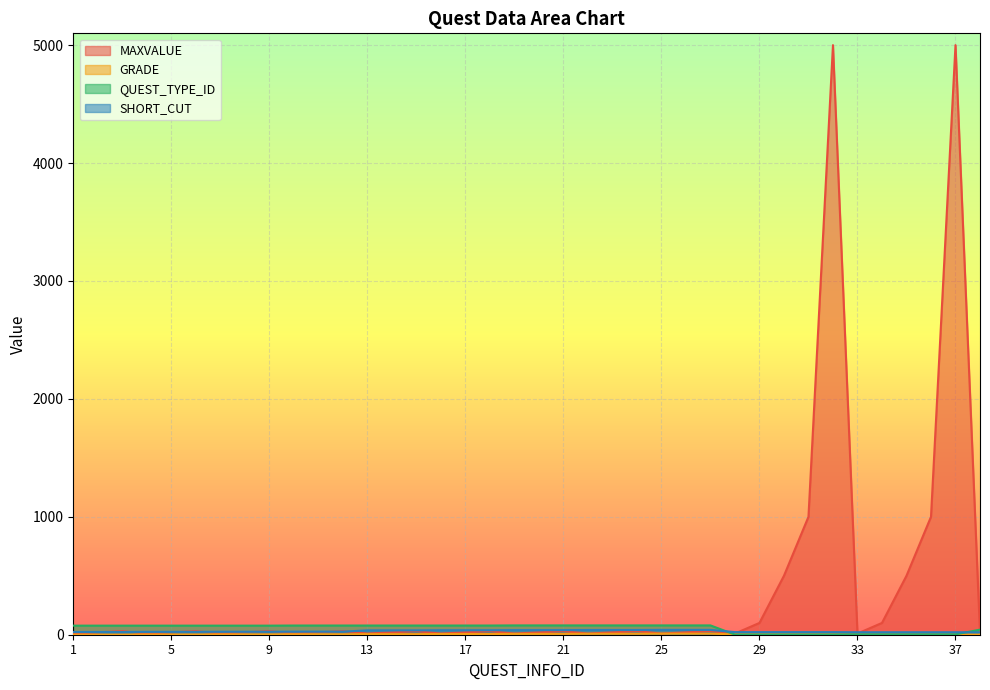

True or false: MAXVALUE and GRADE cross at least once.

False